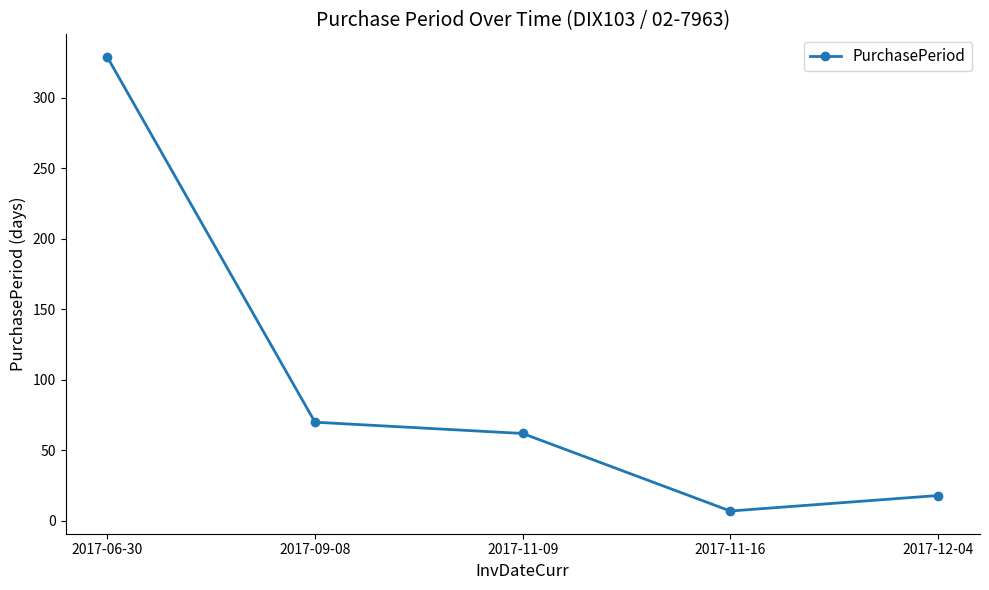

Which category has the lowest value across all series?

2017-11-16